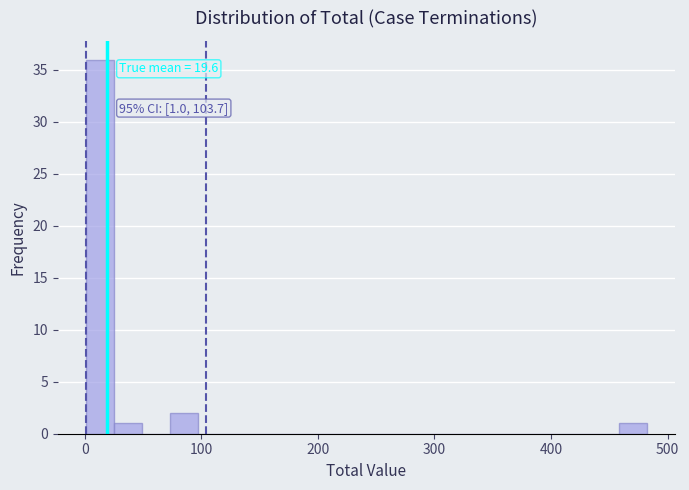

Around what value on the x-axis is the tallest bar? Give the approximate position of its centre, as read against the axis.

10